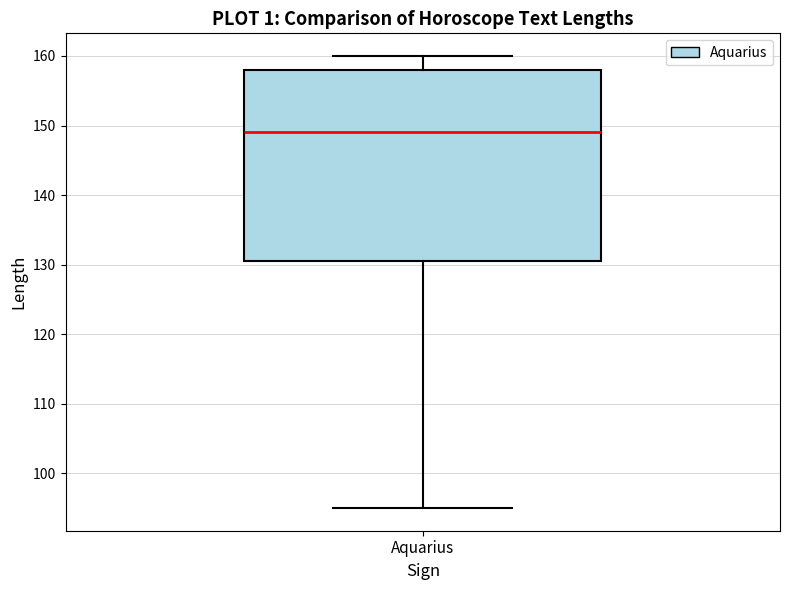

Transcribe this box plot: give where the median line is, the range the box spans, and where the two whiskers end, as read against the y-axis. The values are not printed on the chart, so give them approximately, as read against the axis.

median 149, box 131 to 158, whiskers 95 to 160